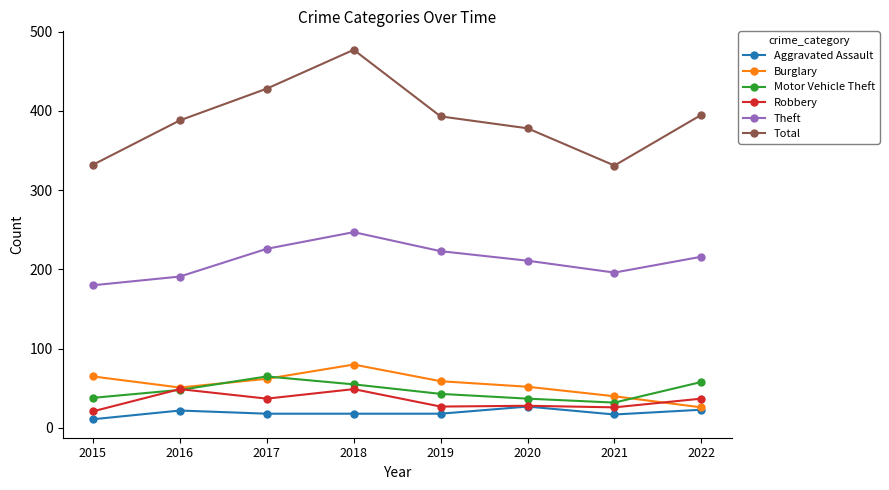

Which category has the highest value across all series?

2018